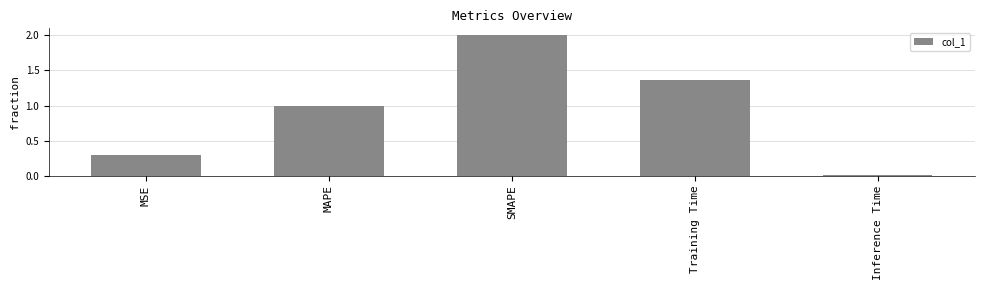

What is the label of the 4th bar from the right?

MAPE